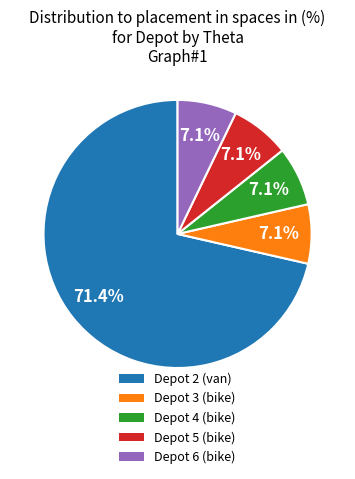

Approximately how many times larger is the value at Depot 4 (bike) compared to Depot 5 (bike)?

1.0